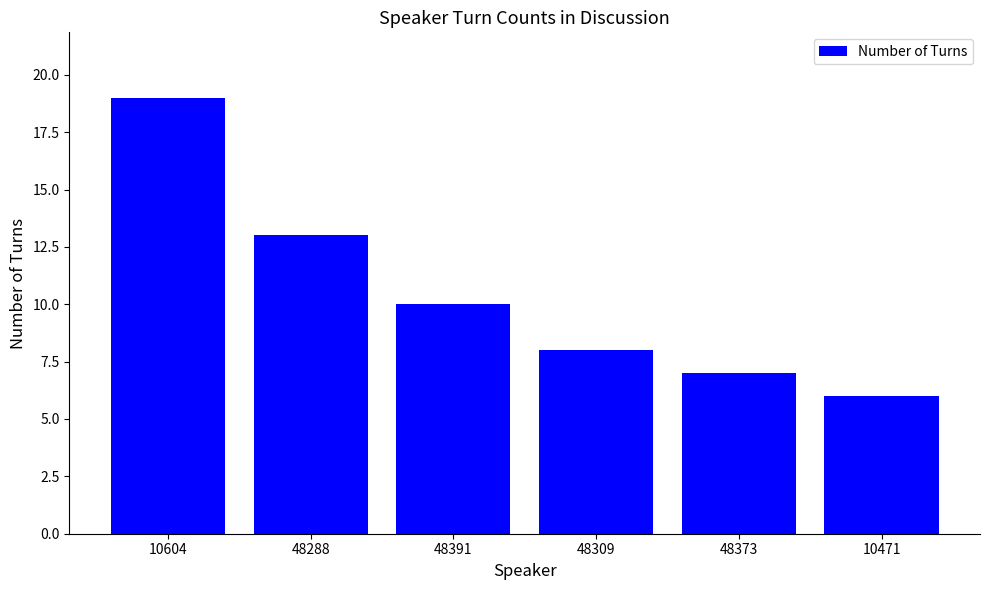

What is the label of the 3rd bar from the right?

48309